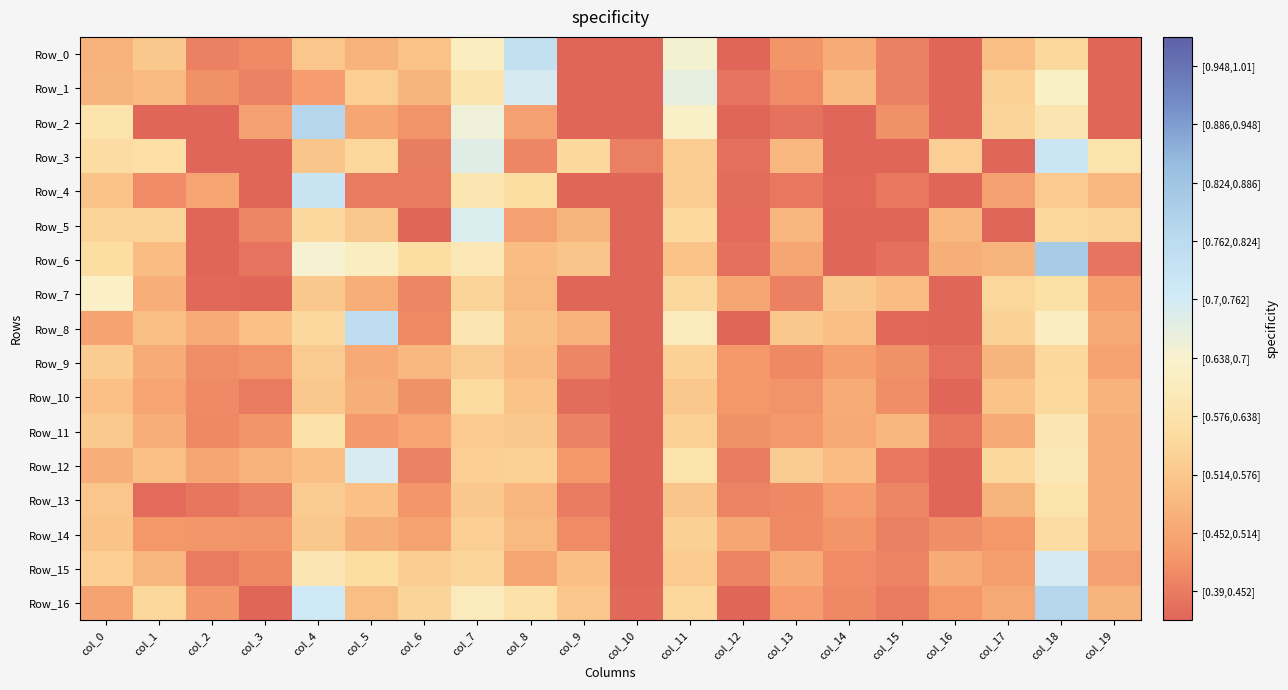

At which category is the sum across all series the highest?

col_18